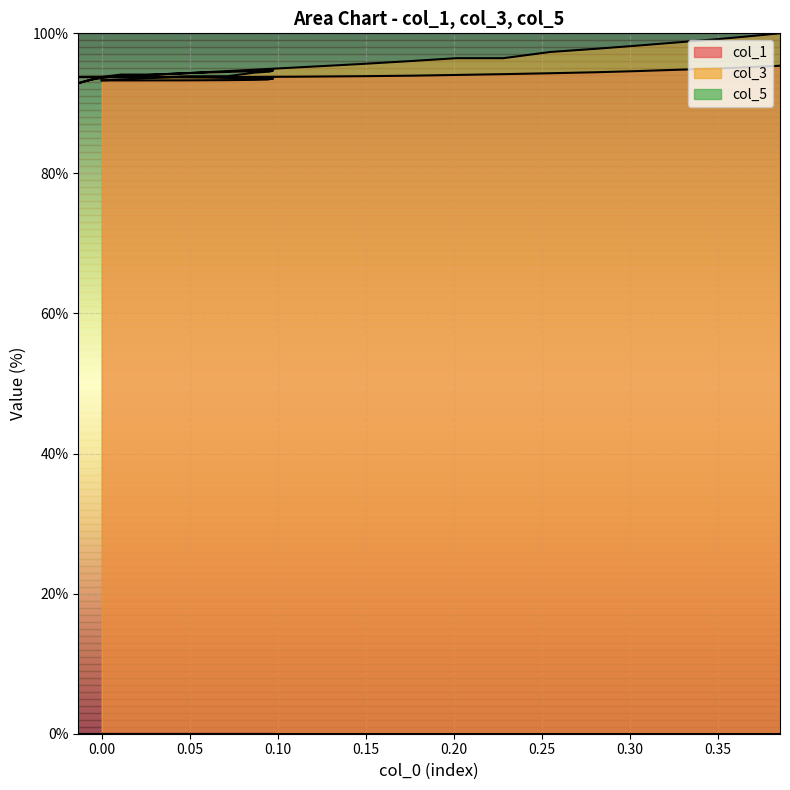

True or false: col_3 has more than 2 interior local peaks.

False